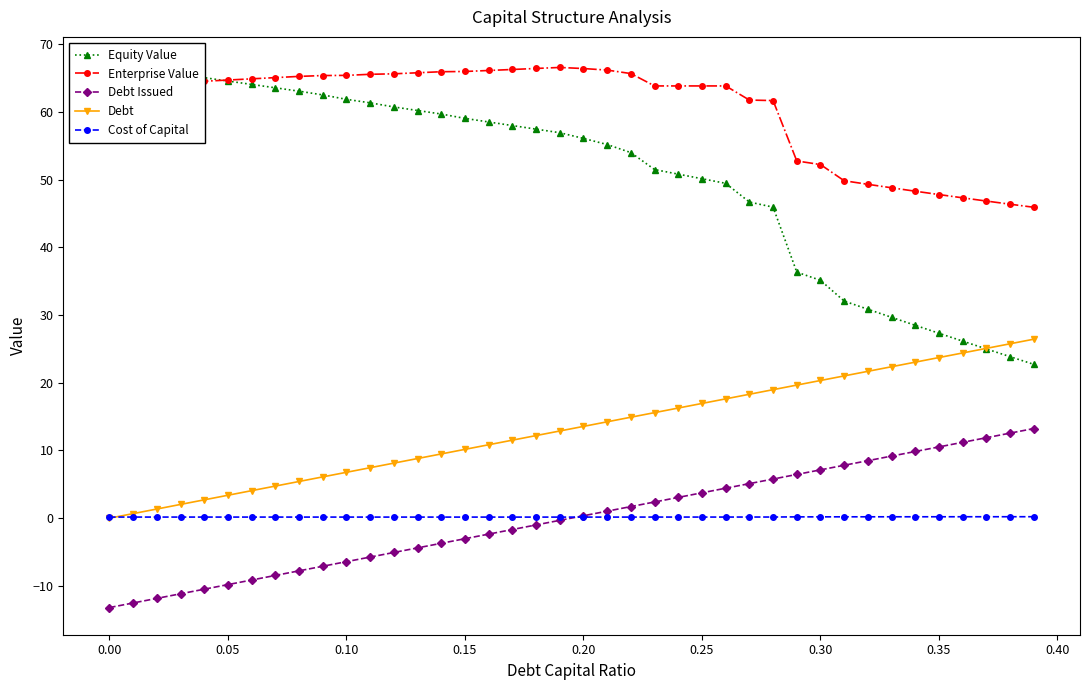

What is the value of the Cost of Capital point at the 17th from the left?

0.2